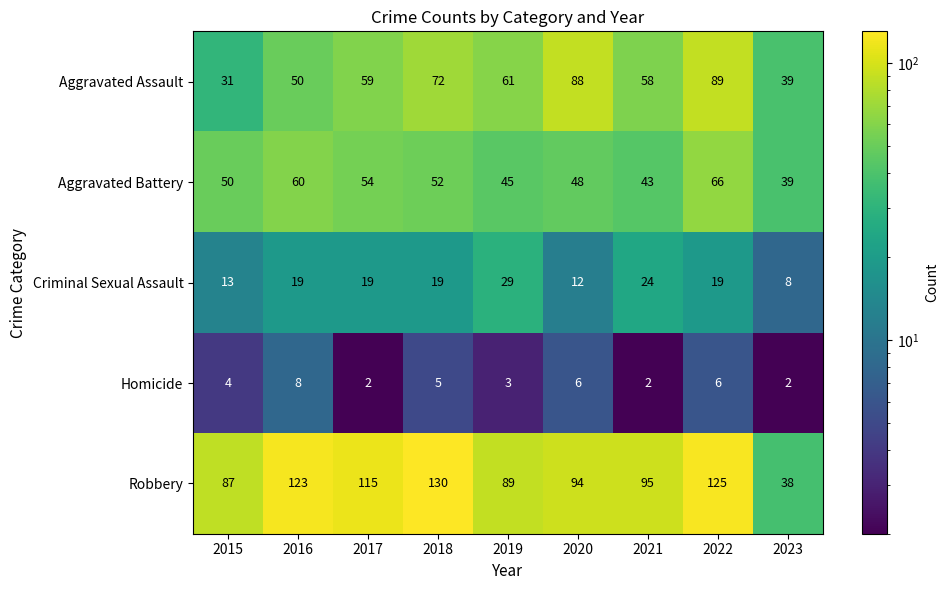

Which series has the largest total across all categories?

Robbery